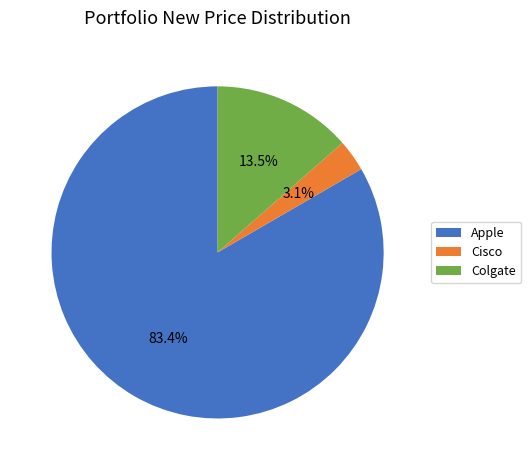

Which slice is the largest?

Apple